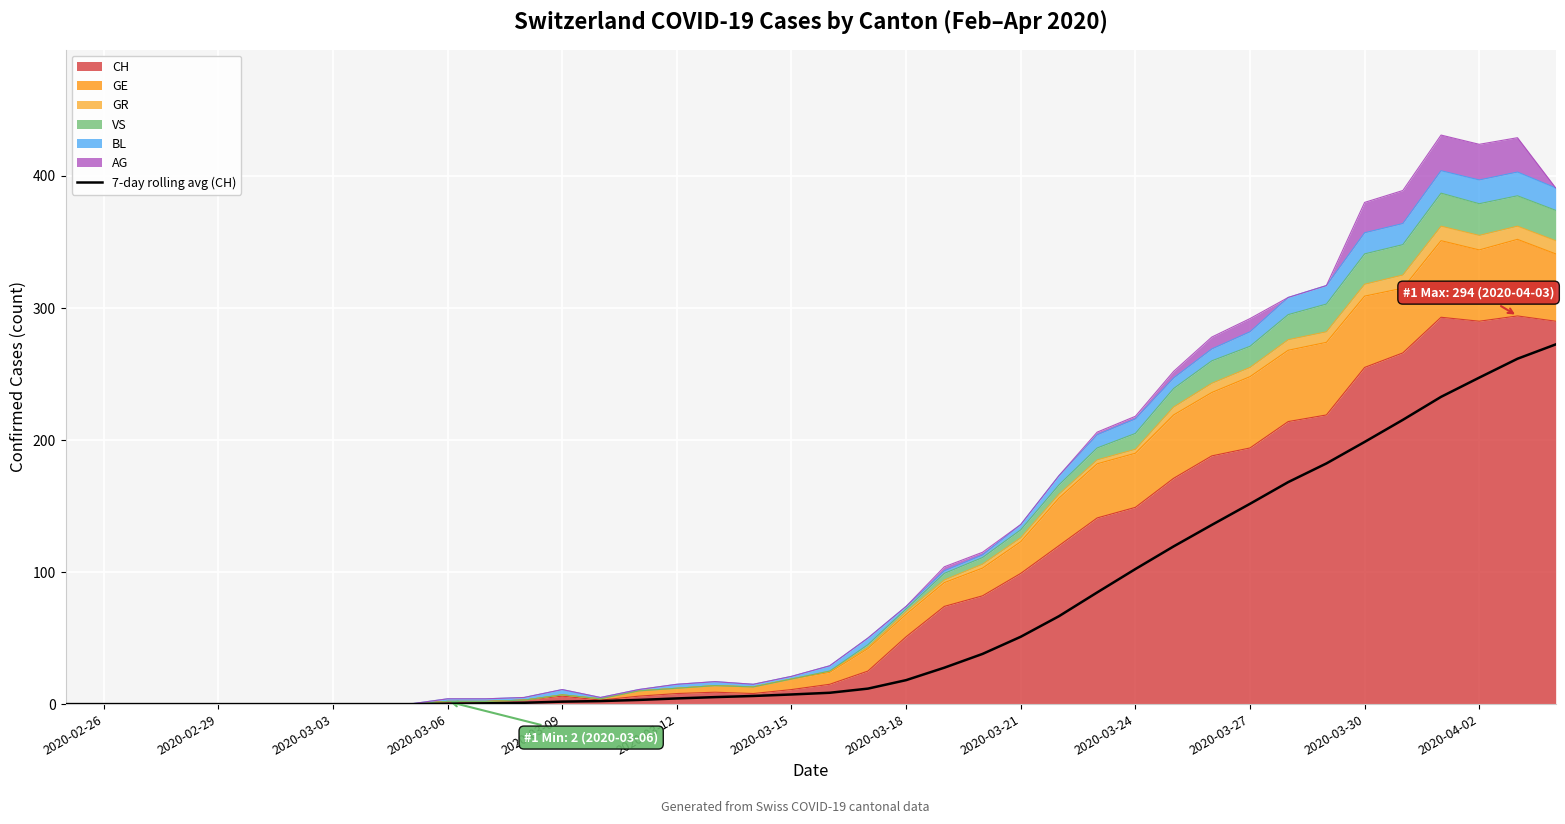

What is the sum of all values?

2625.7